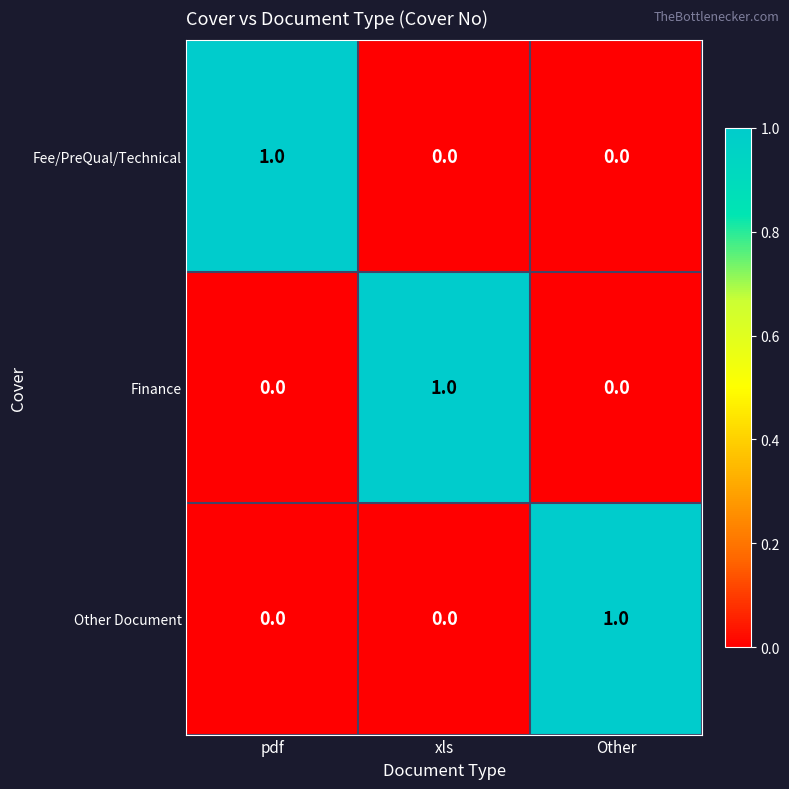

Is the value of Finance at Other greater than the value of Fee/PreQual/Technical at pdf?

No